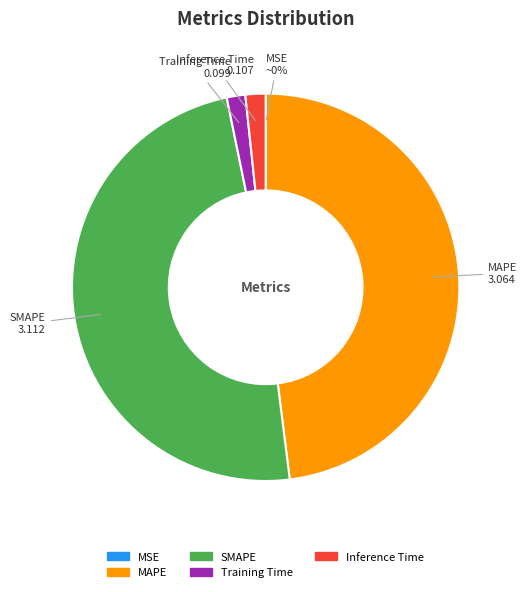

Do Inference Time and SMAPE together represent more than half of the pie?

Yes